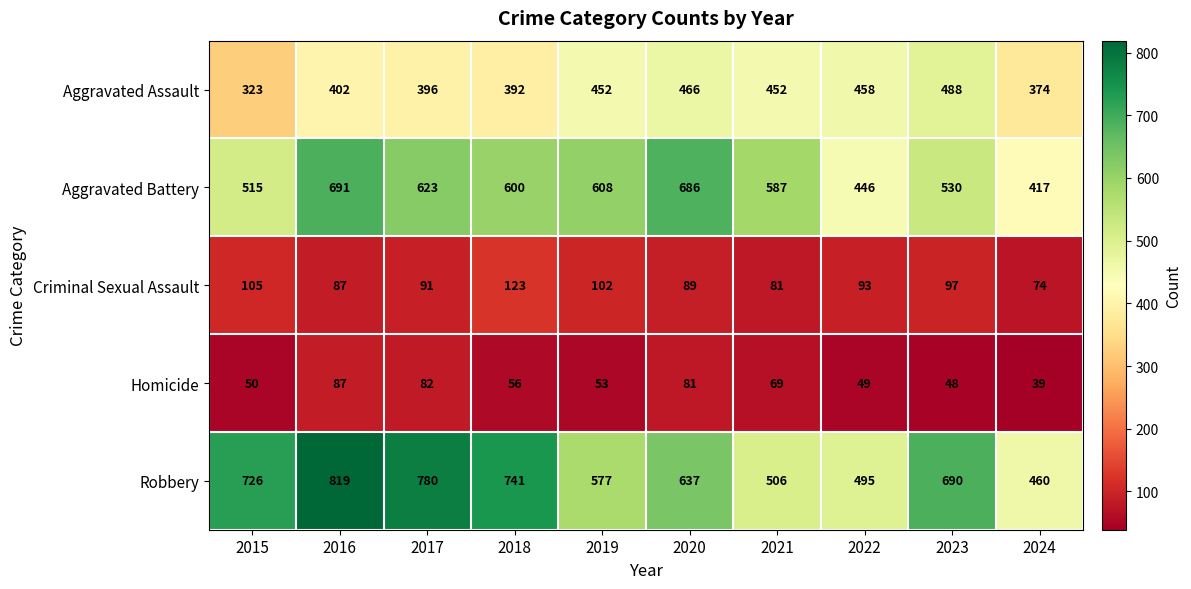

Which series has the largest total across all categories?

Robbery